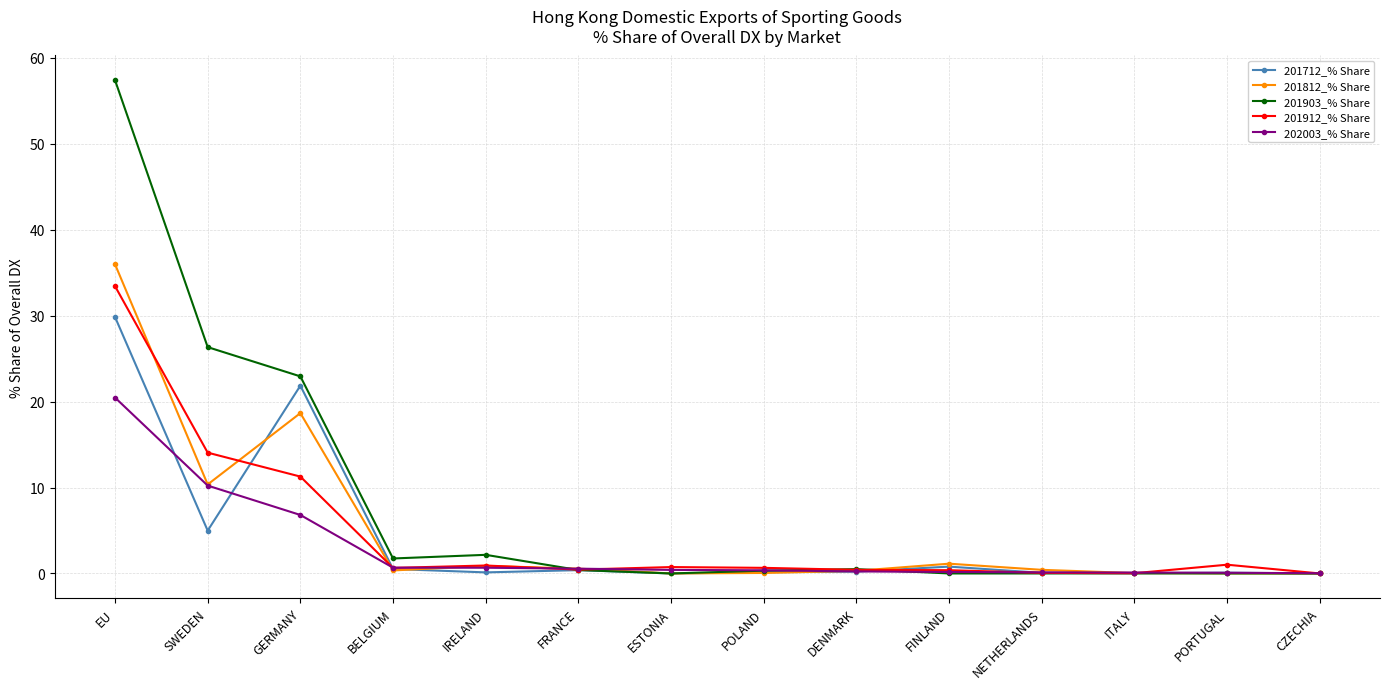

What is the label of the 13th point from the right?

SWEDEN